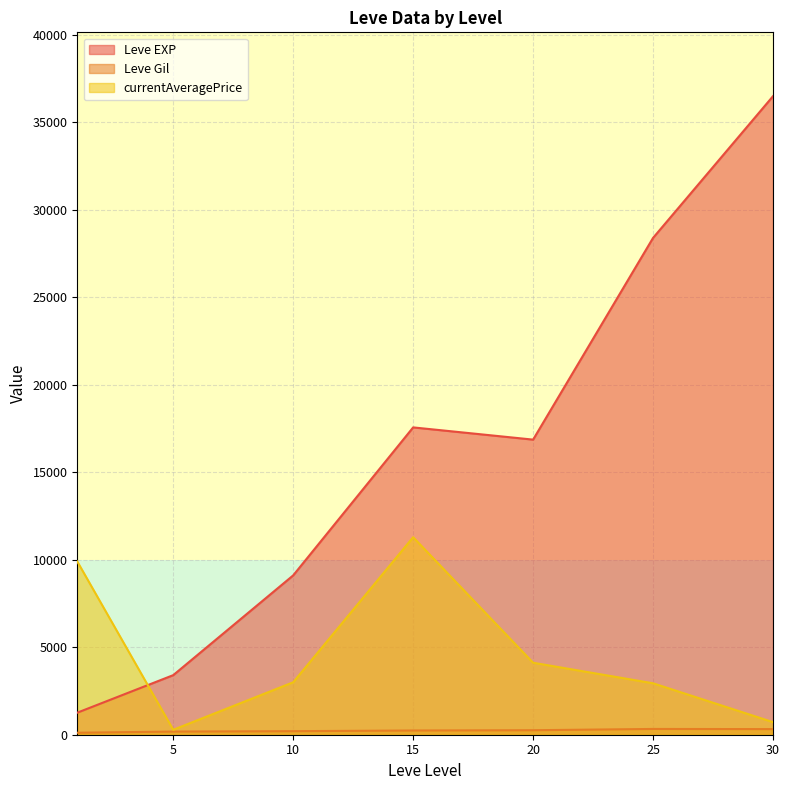

What is the lowest value of the Leve EXP series?

1260.0